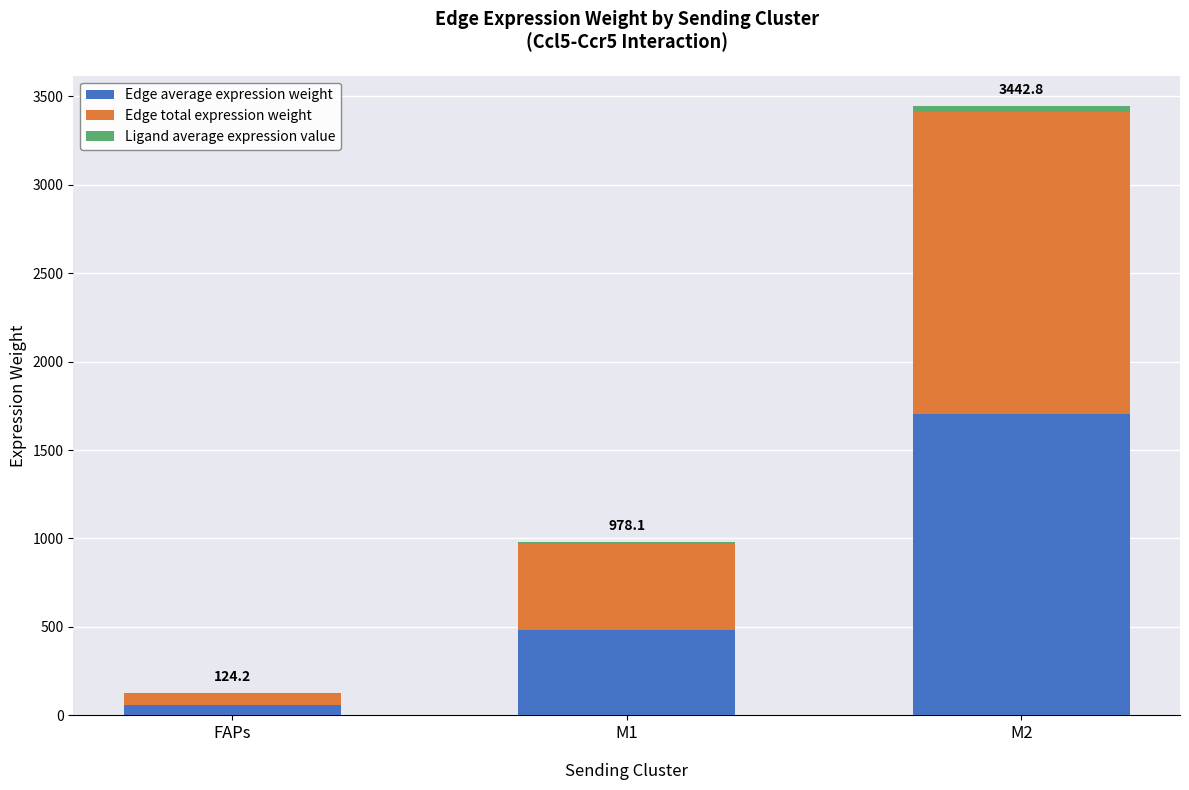

At which category is the sum across all series the highest?

M2